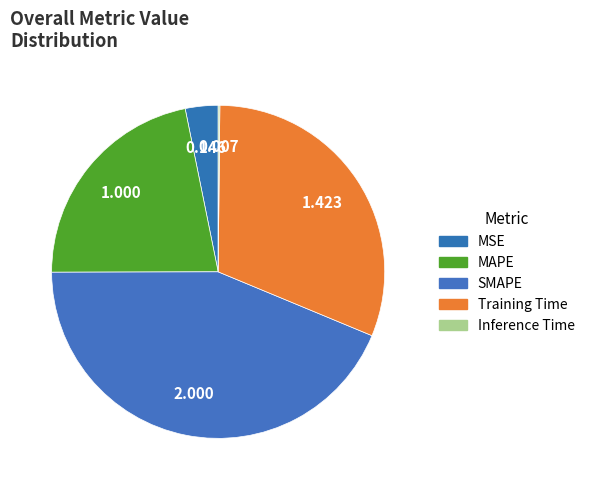

How many segments does this pie chart have?

5